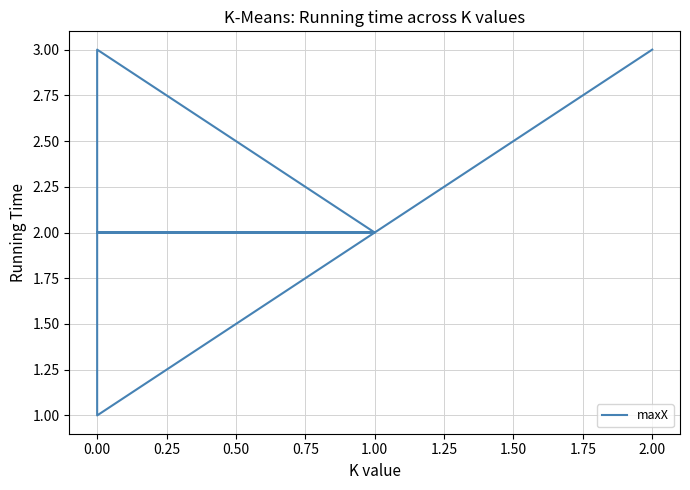

What is the sum of the values at 0.25 and 0.00?

4